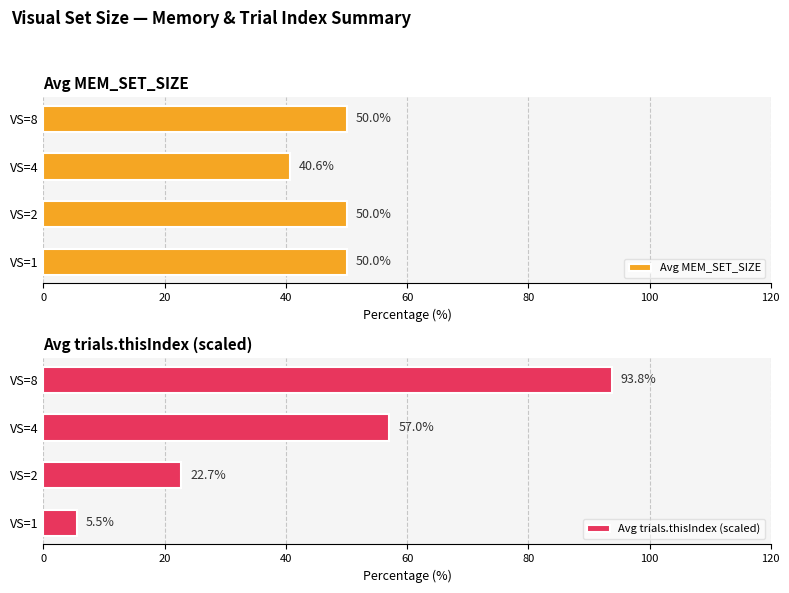

What is the minimum value for Avg MEM_SET_SIZE?

40.6